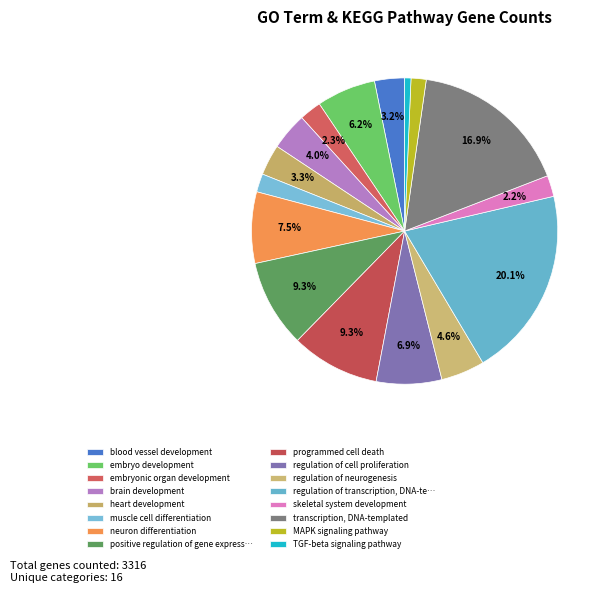

Combined, what portion of the pie is blood vessel development and MAPK signaling pathway?

4.8%